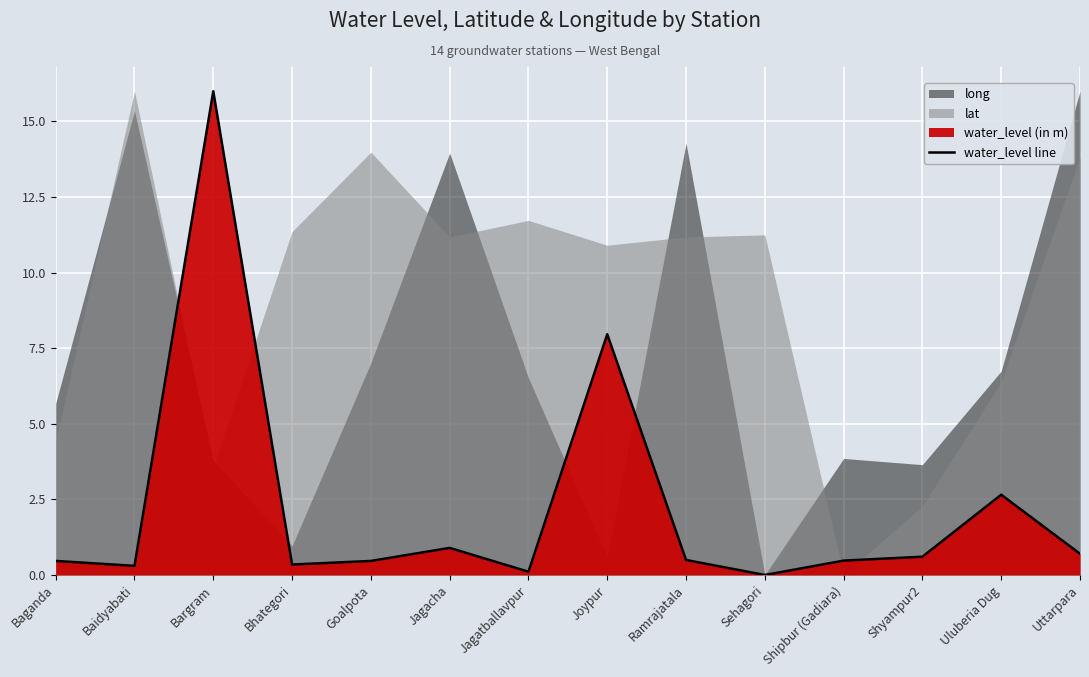

Reading right to left, list all the values displayed in this chart.

0.7	2.7	0.6	0.5	0.0	0.5	8.0	0.1	0.9	0.5	0.3	16.0	0.3	0.5